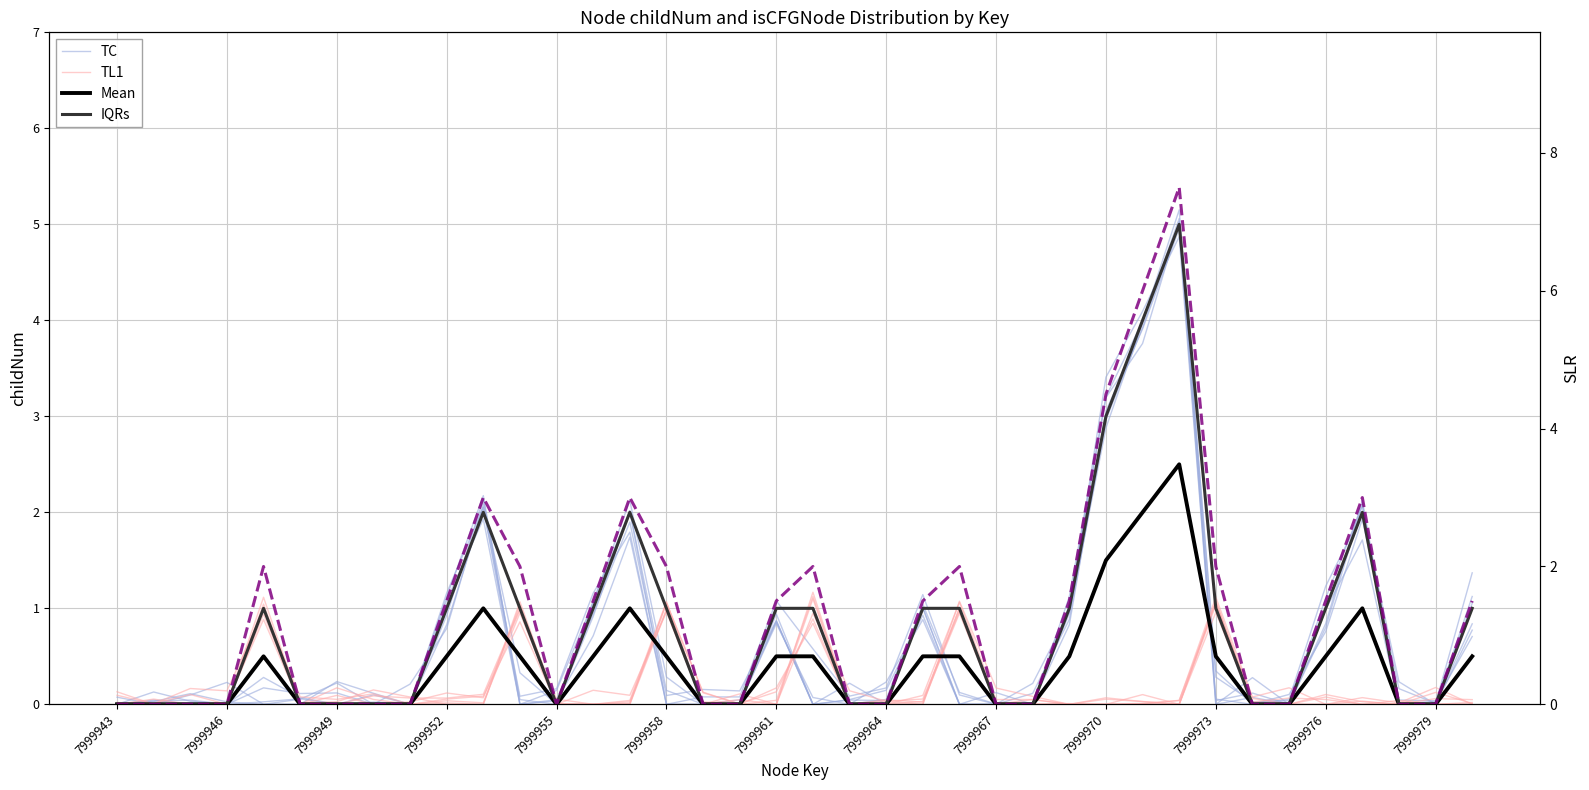

How many lines are shown in the chart?

5